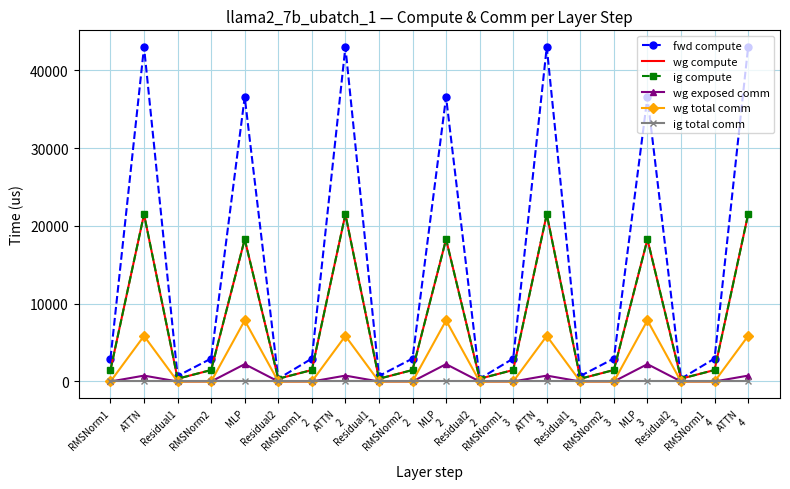

Which has a higher value, RMSNorm2
3 or RMSNorm1
2?

RMSNorm2
3